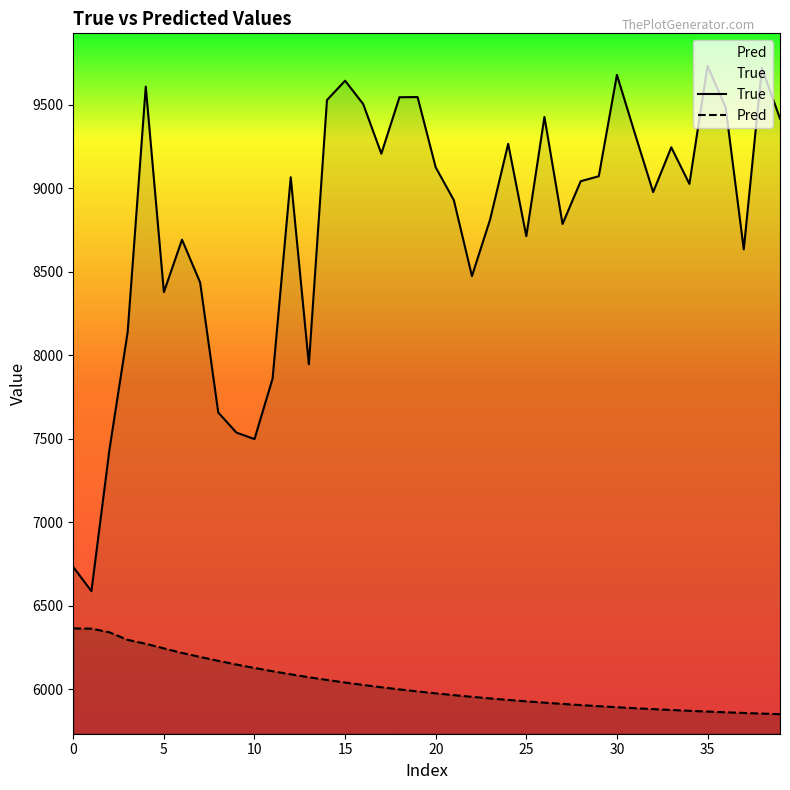

Does the chart have visible grid lines?

No